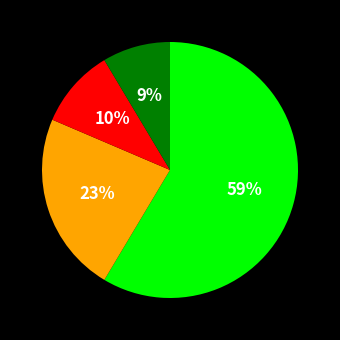

To the nearest percent, what is the difference between the largest and smallest slice percentages?

50%